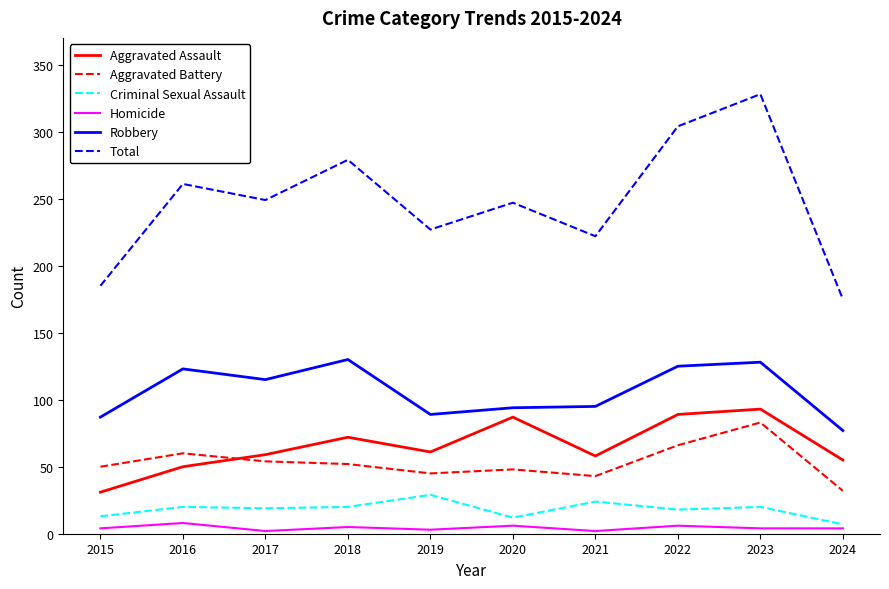

How many times do Aggravated Assault and Aggravated Battery cross each other?

1